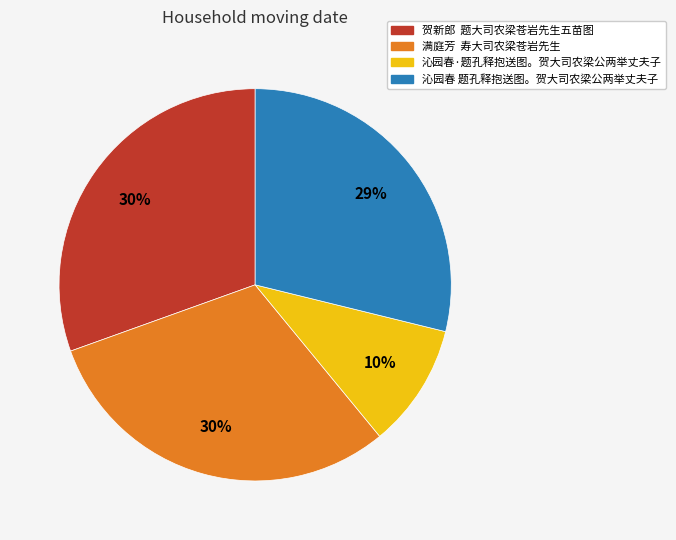

Is it true that 沁园春 题孔释抱送图。贺大司农梁公两举丈夫子 is 29% of the pie?

True